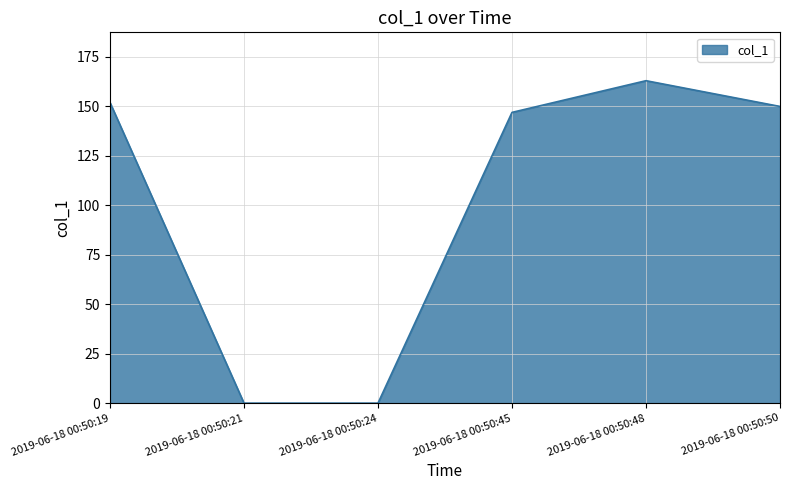

What is the greatest value displayed?

162.8